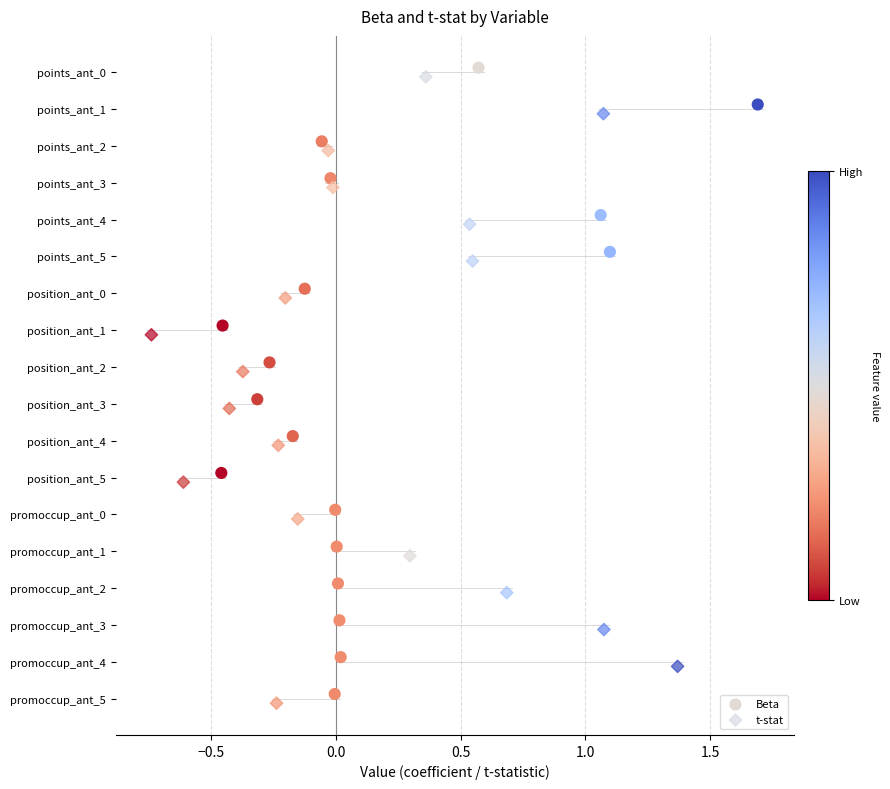

Which series reaches the maximum Y coordinate?

t-stat